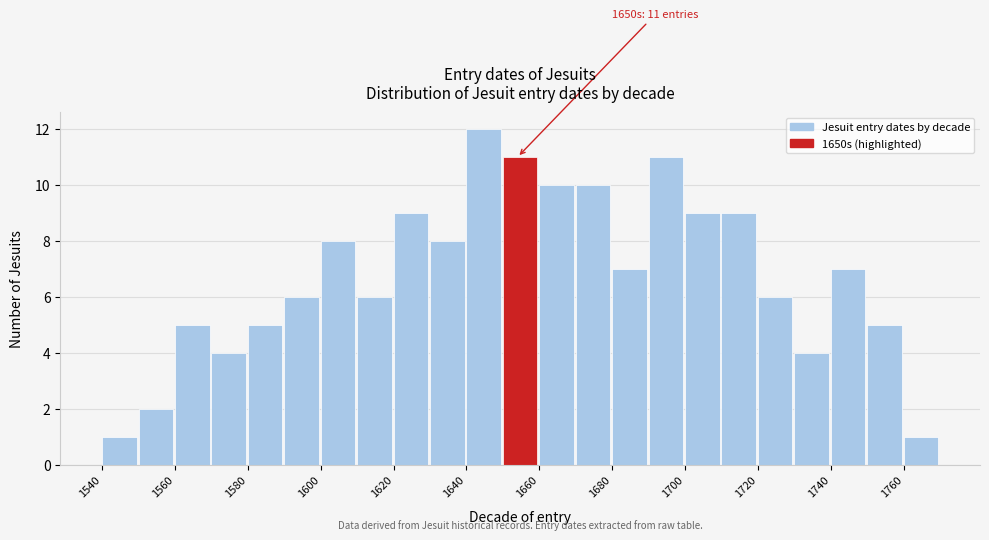

Which range on the x-axis has the tallest bar?

1640 to 1650